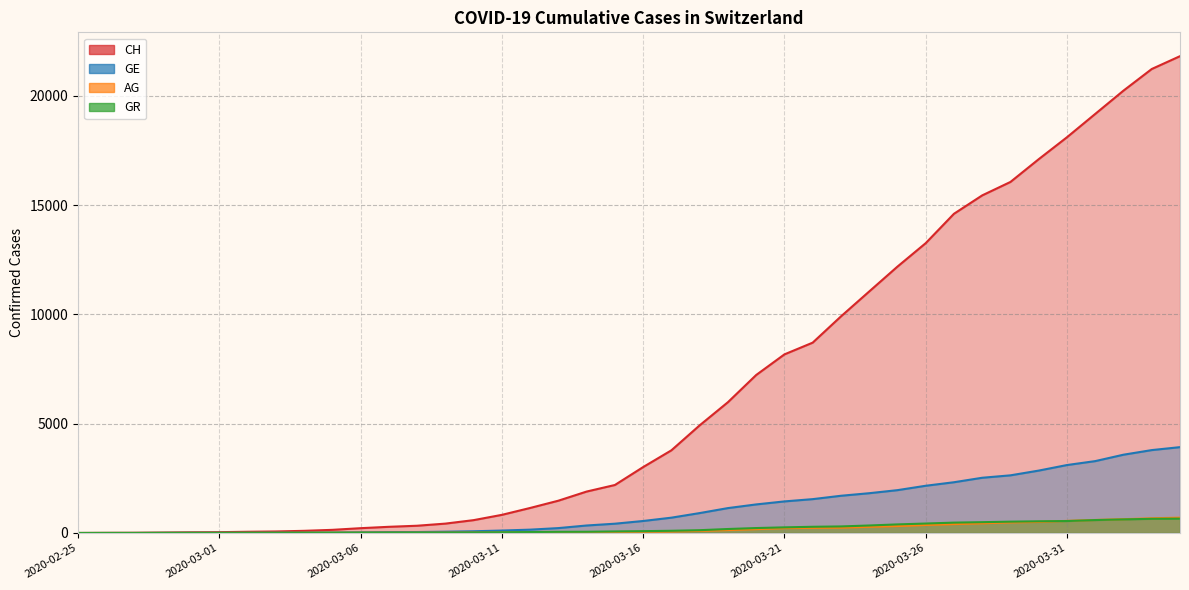

At which category is the sum across all series the highest?

2020-04-04